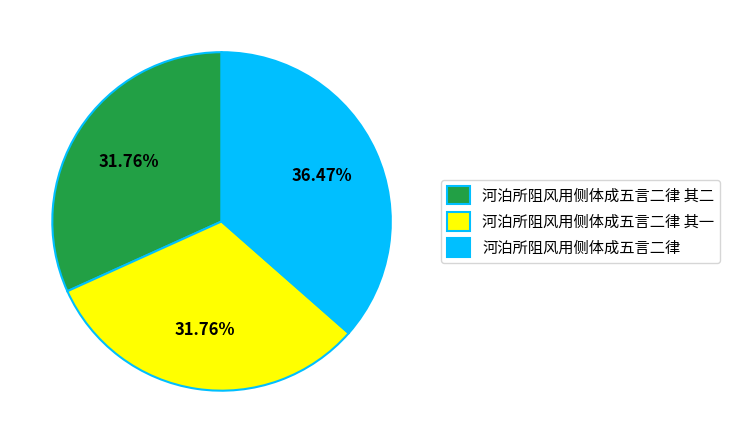

True or false: 河泊所阻风用侧体成五言二律 其二 accounts for 32% of the total.

True